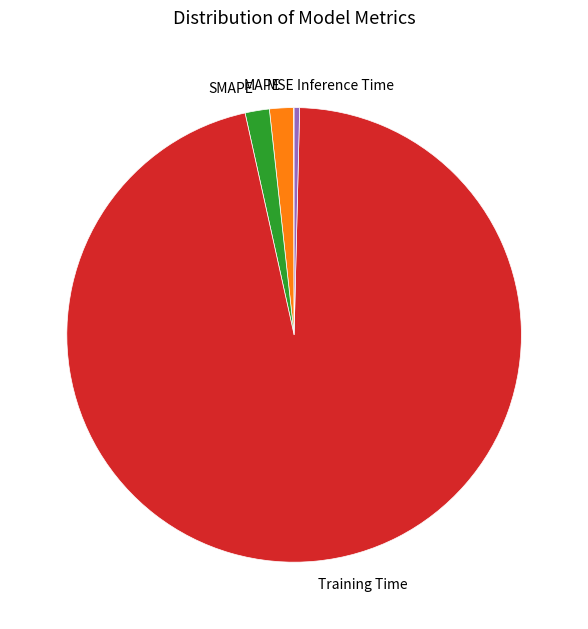

The Inference Time slice represents 8% of the pie. True or false?

False